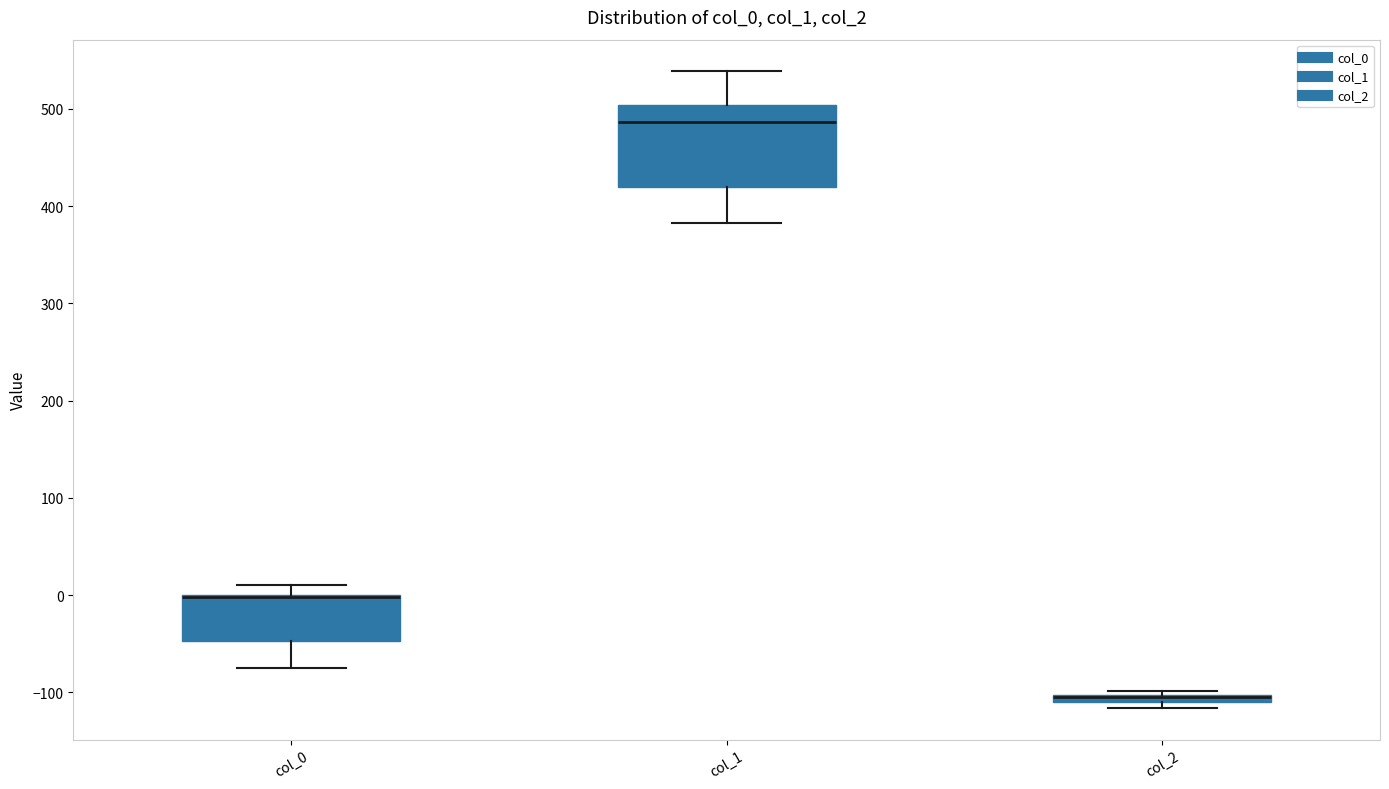

Comparing the boxes themselves (not the whiskers), which one is the tallest?

col_1